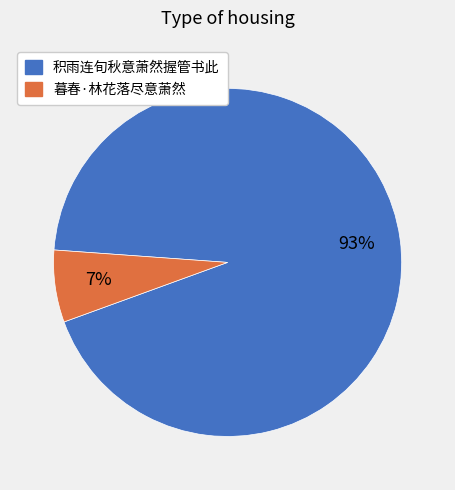

What percentage is the 暮春·林花落尽意萧然 slice, to the nearest percent?

7%